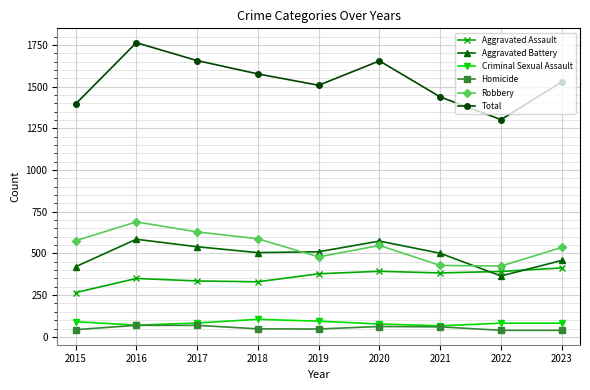

True or false: Aggravated Battery and Criminal Sexual Assault intersect in this chart.

False